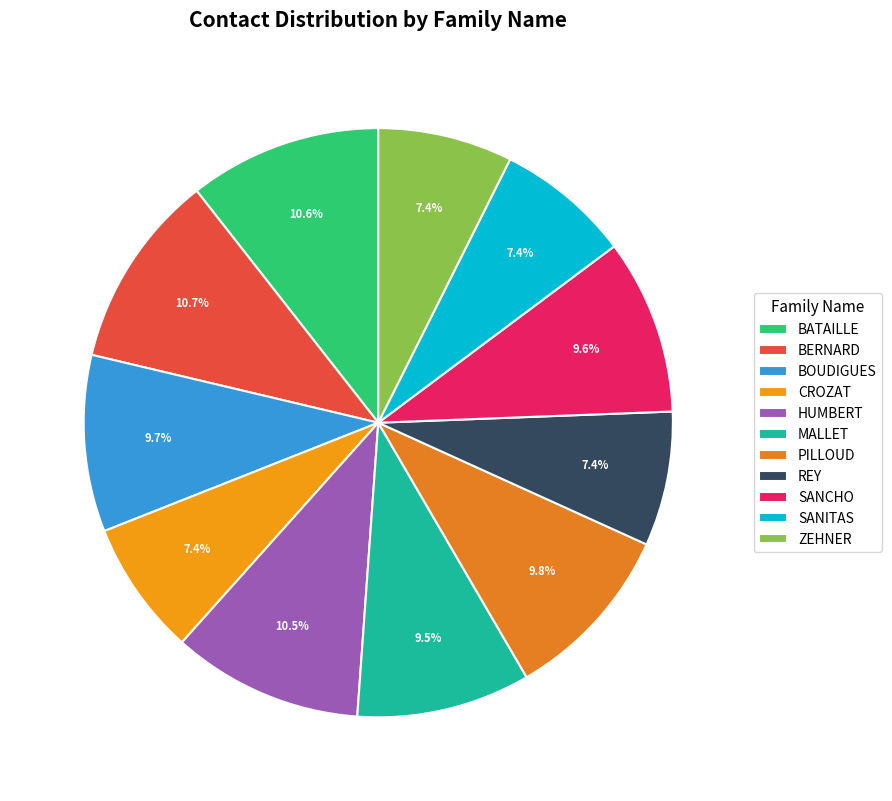

Rank the categories by value from lowest to highest.

ZEHNER, REY, SANITAS, CROZAT, MALLET, SANCHO, BOUDIGUES, PILLOUD, HUMBERT, BATAILLE, BERNARD